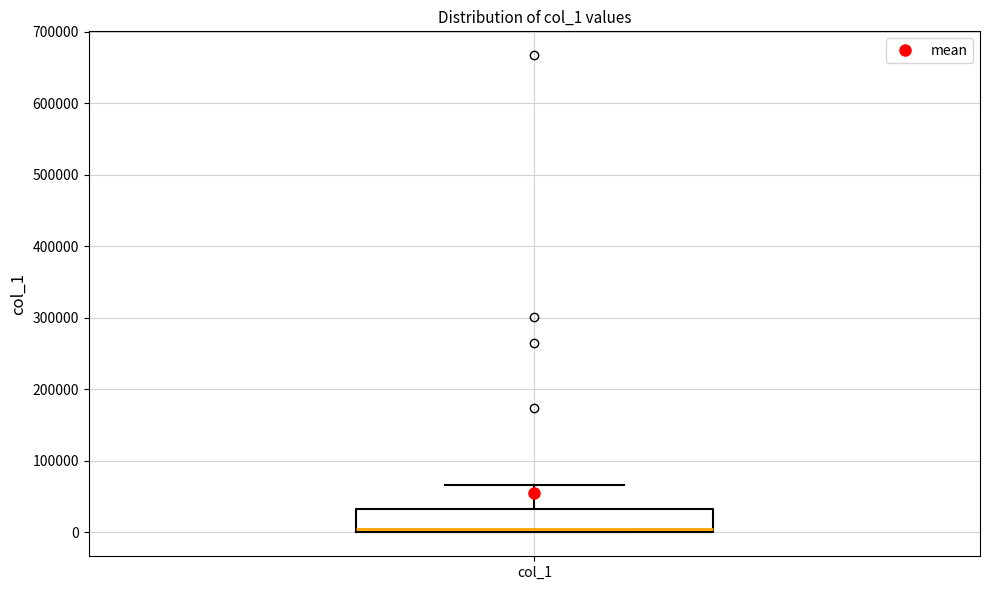

Read this box plot against the y-axis: the position of the median line, the range covered by the box, and the ends of both whiskers. The values are not printed on the chart, so give them approximately, as read against the axis.

median 0 (just above the box's lower edge), box 0 to 30000, whiskers 0 to 70000